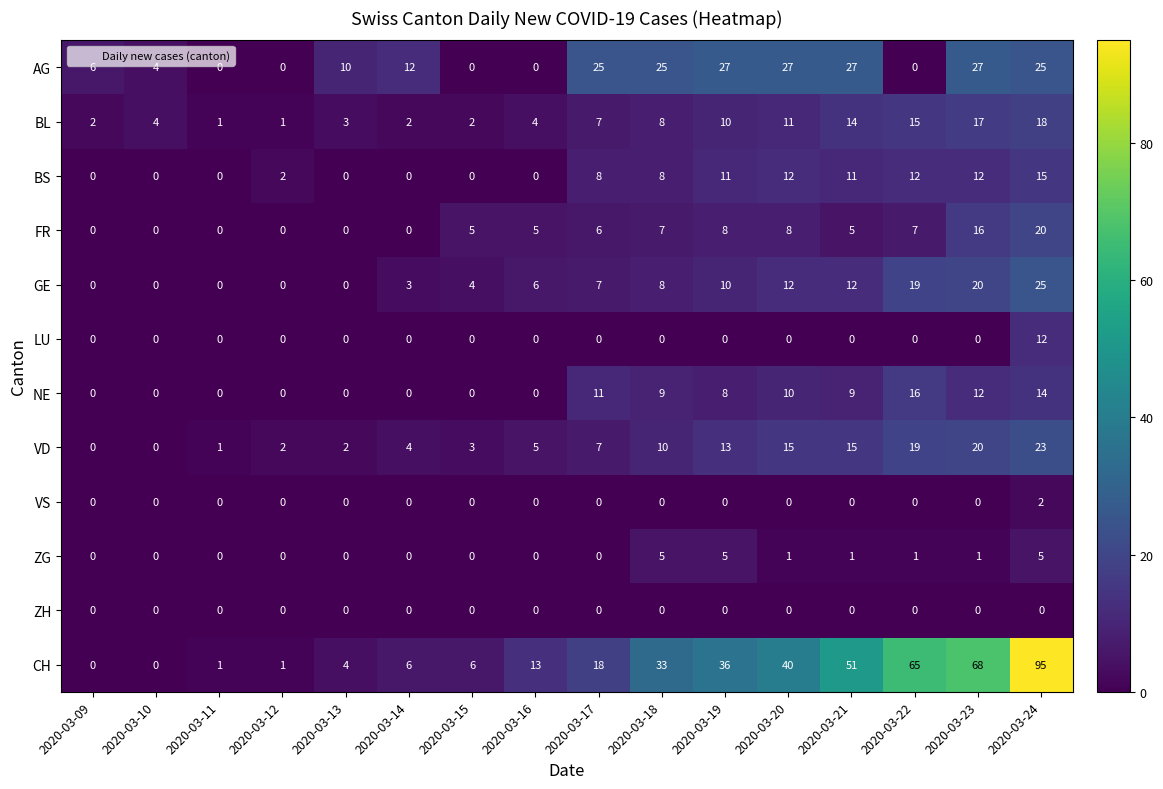

At which category is the sum across all series the highest?

2020-03-24